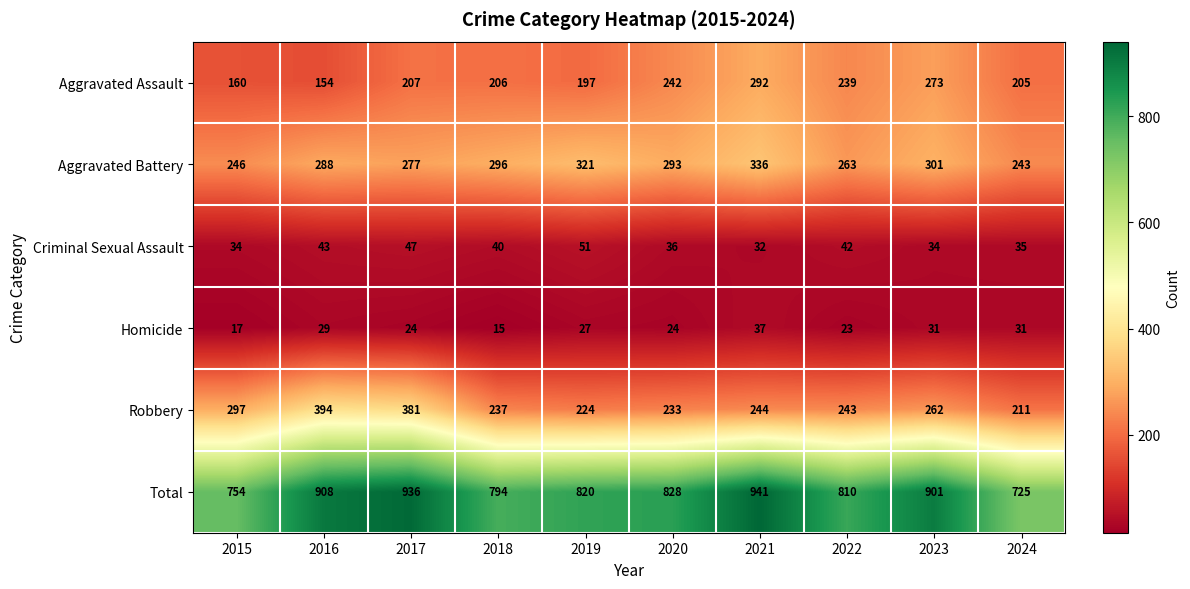

Rank the series by their maximum value, from lowest to highest.

Homicide, Criminal Sexual Assault, Aggravated Assault, Aggravated Battery, Robbery, Total